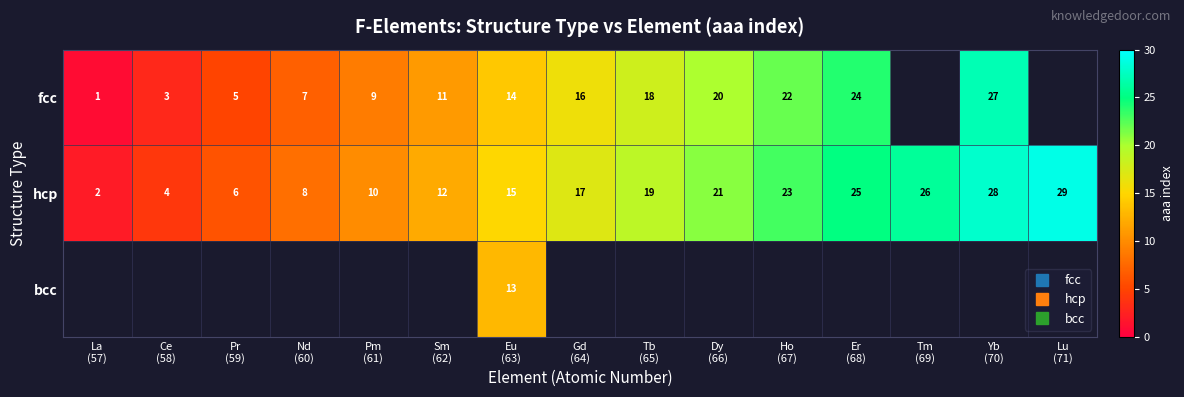

At which label is fcc closest to 14?

Eu (63)